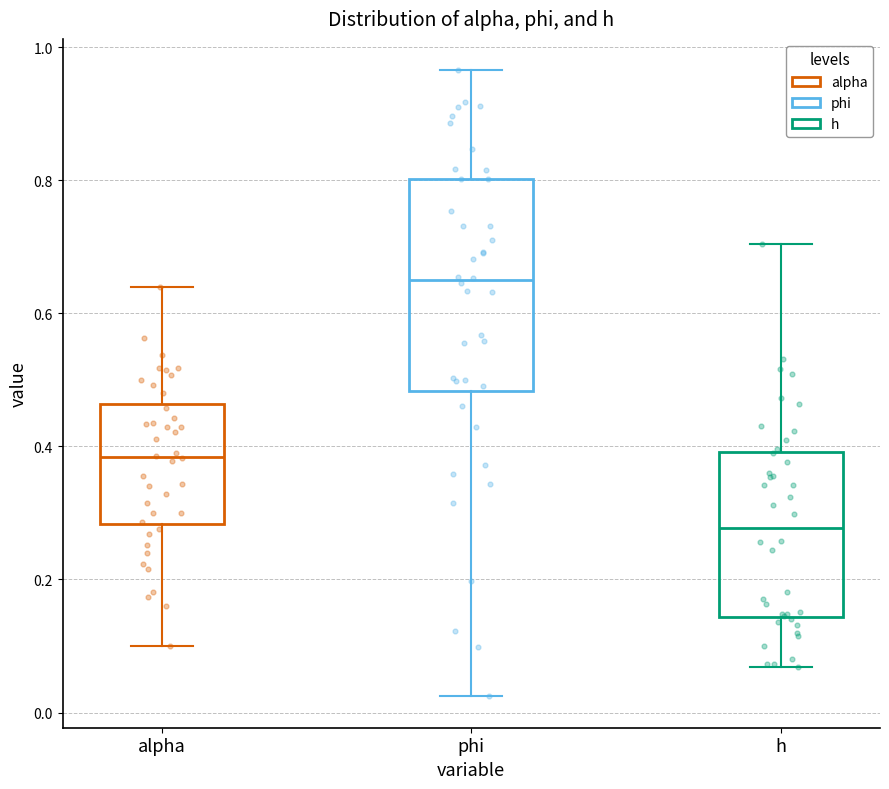

Which box is the tallest, from its lower edge to its upper edge?

phi